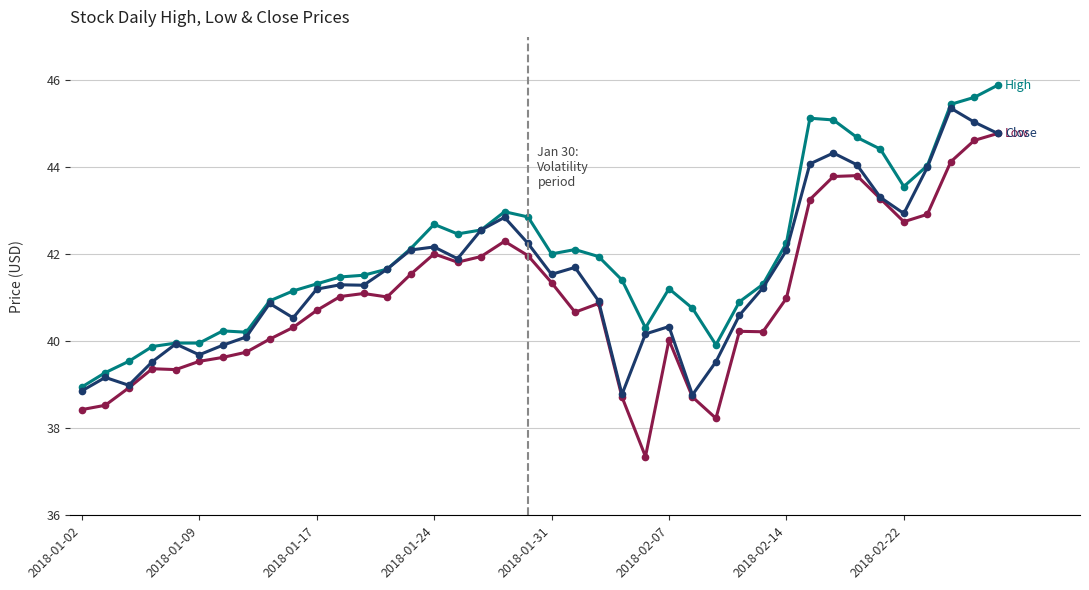

What is the smallest value displayed?

37.4